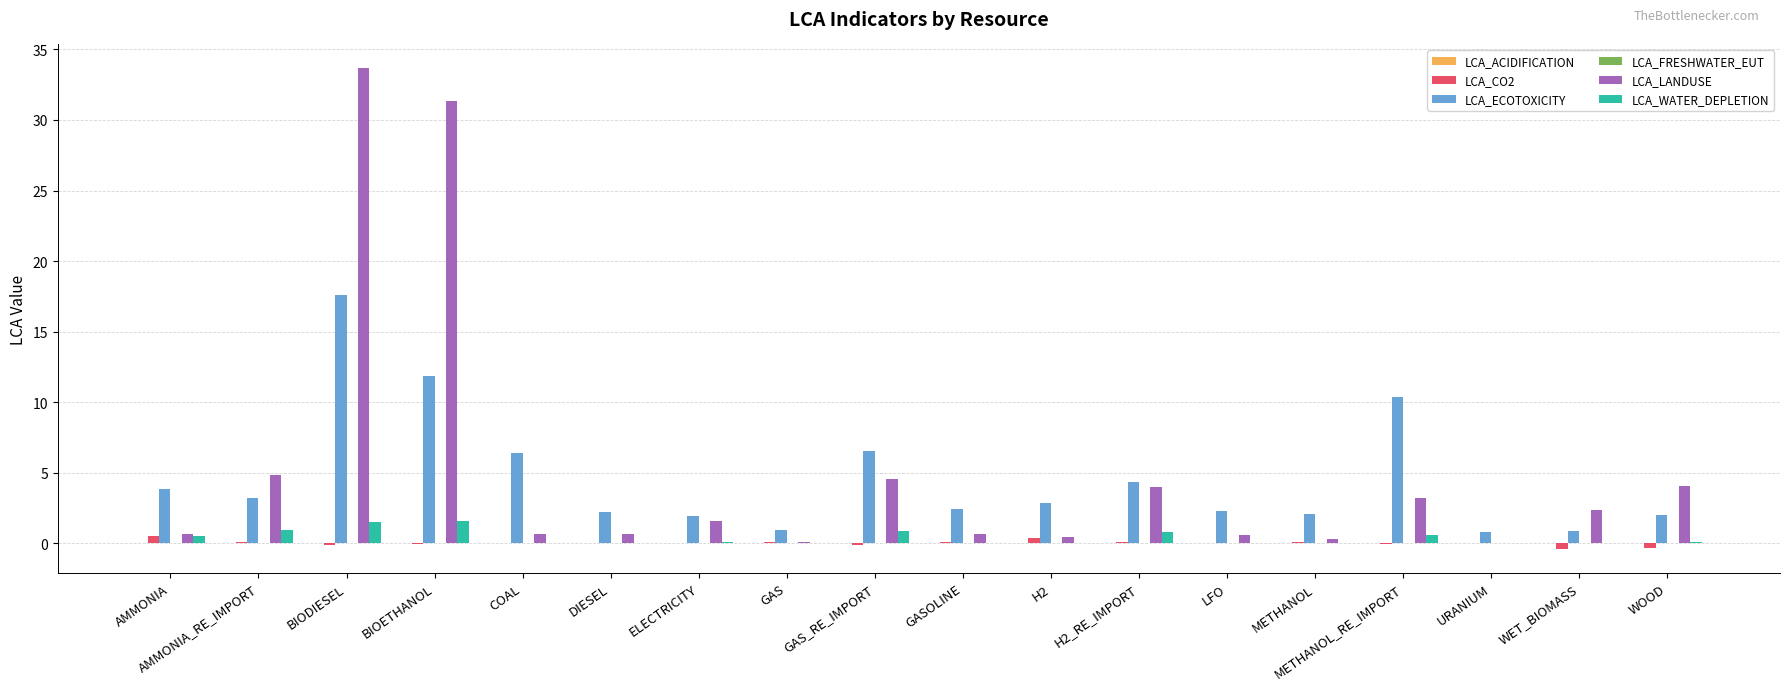

True or false: LCA_LANDUSE has a value of 2.1 at WOOD.

False